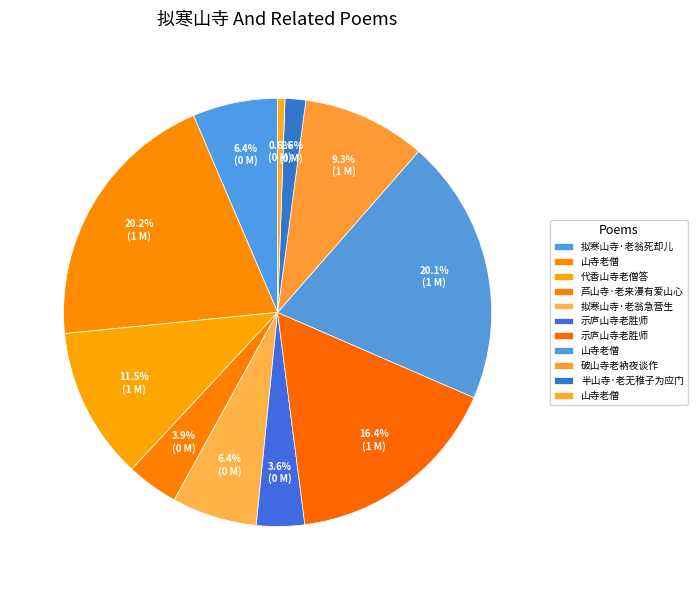

Count the number of slices in the pie.

11